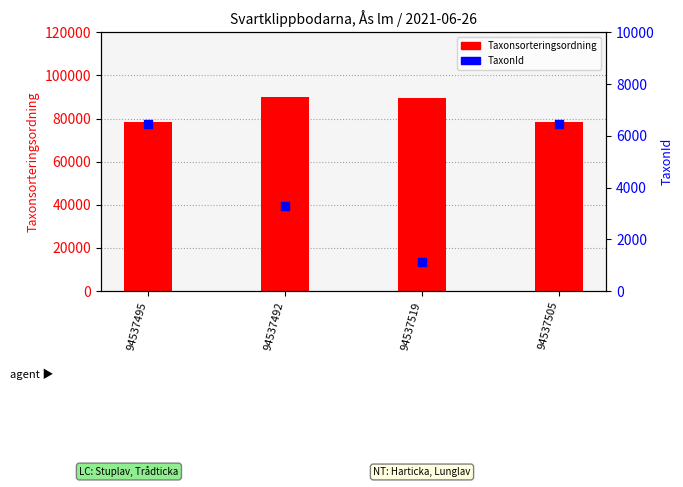

Which series reaches the maximum Y coordinate?

Taxonsorteringsordning